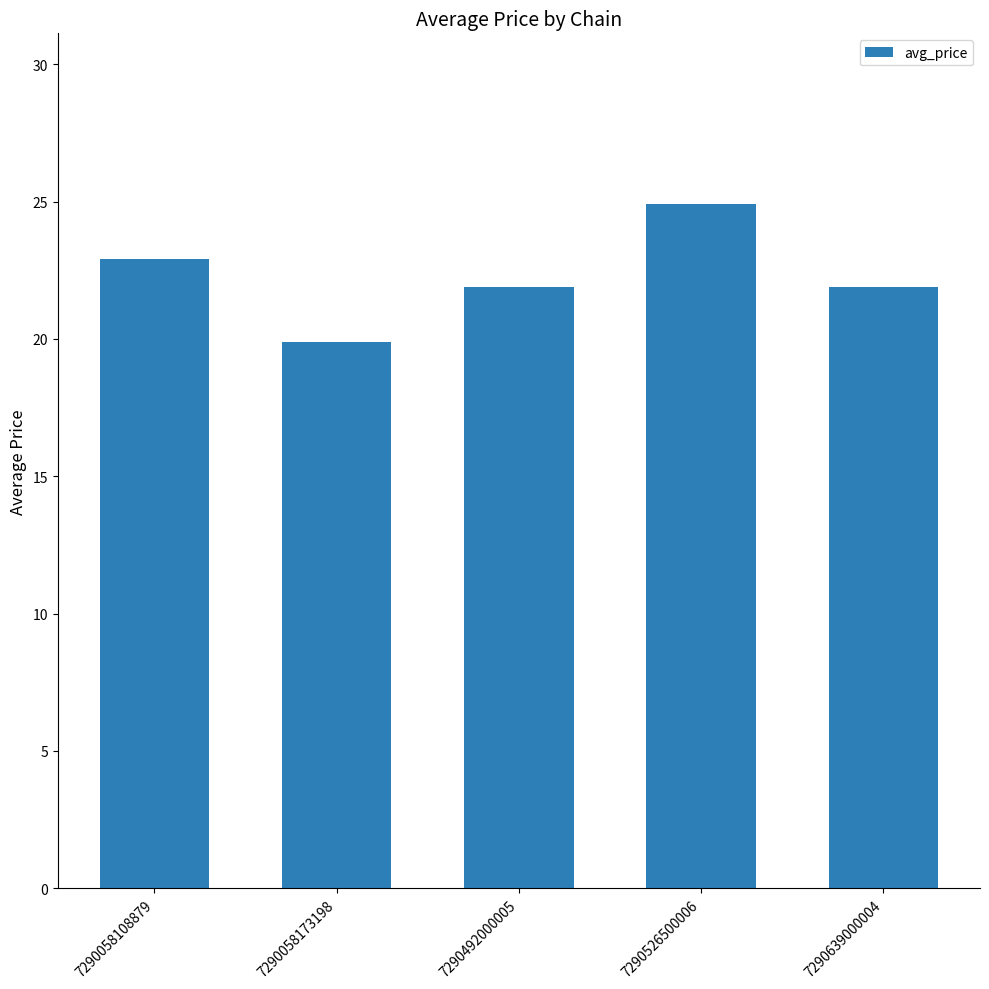

Does the chart contain stacked bars?

No